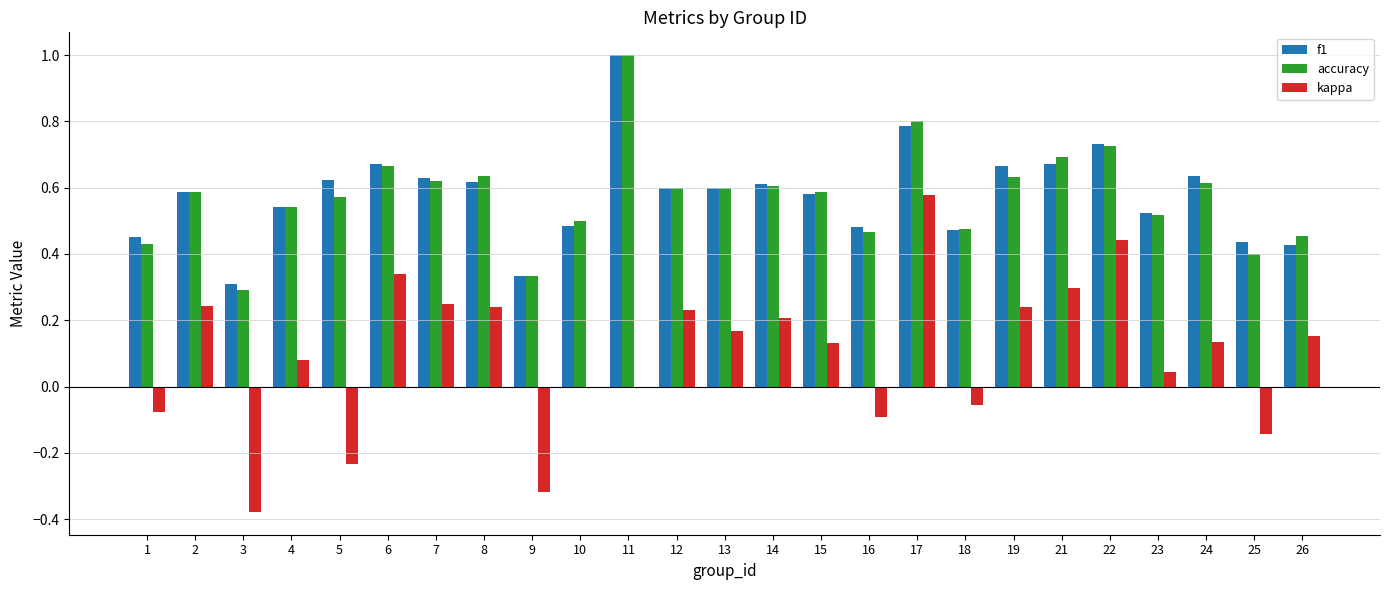

At which category is the sum across all series the highest?

17